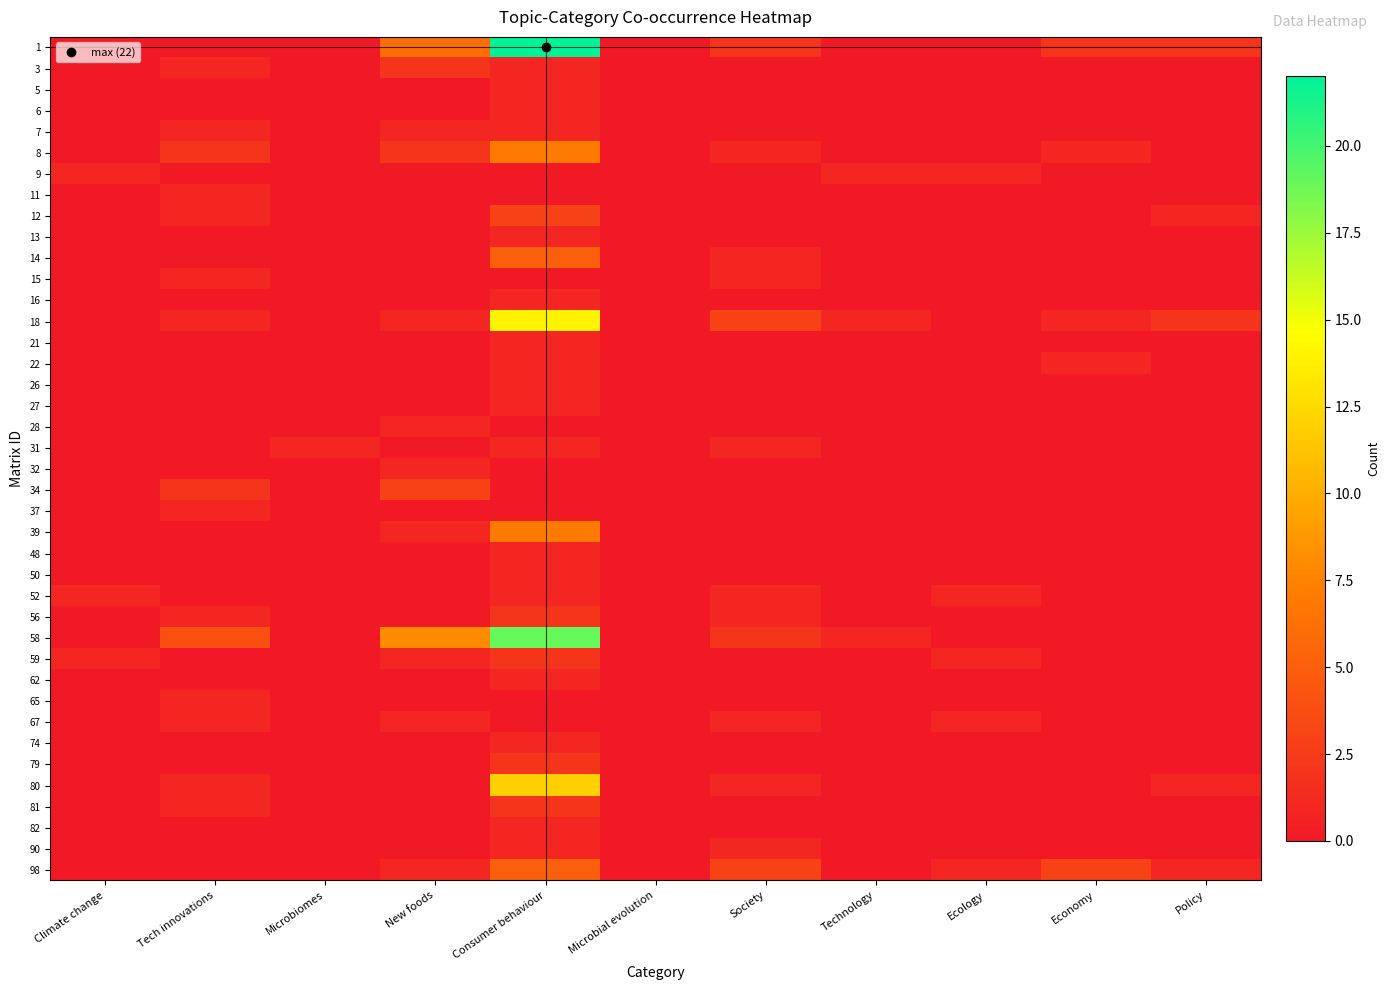

At Microbial evolution, list the series in order from largest to smallest.

1, 3, 5, 6, 7, 8, 9, 11, 12, 13, 14, 15, 16, 18, 21, 22, 26, 27, 28, 31, 32, 34, 37, 39, 48, 50, 52, 56, 58, 59, 62, 65, 67, 74, 79, 80, 81, 82, 90, 98